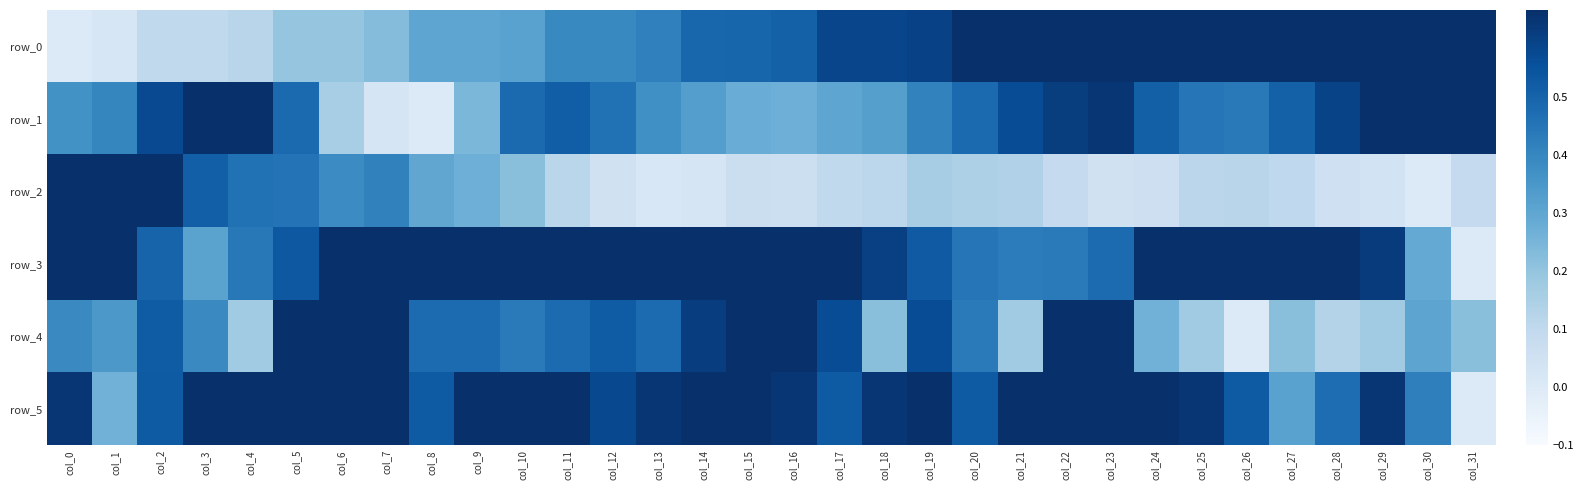

Which has a higher value, col_9 or col_15?

col_15